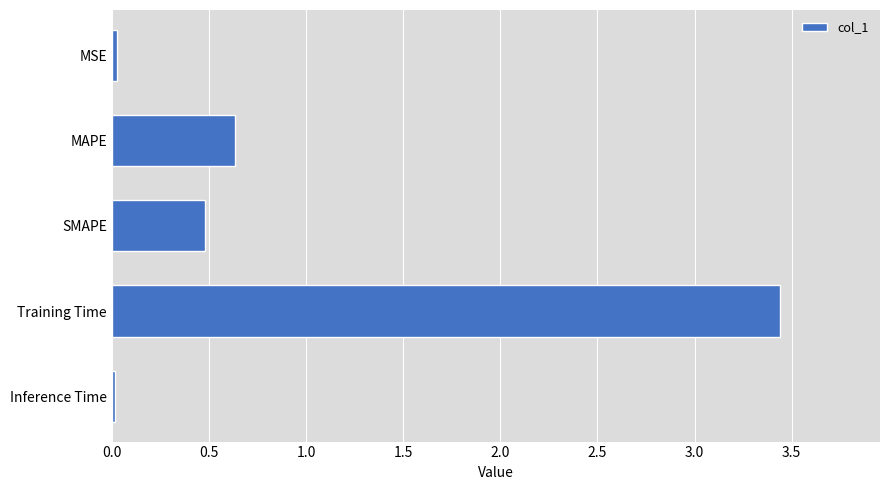

What is the sum of all values?

4.6